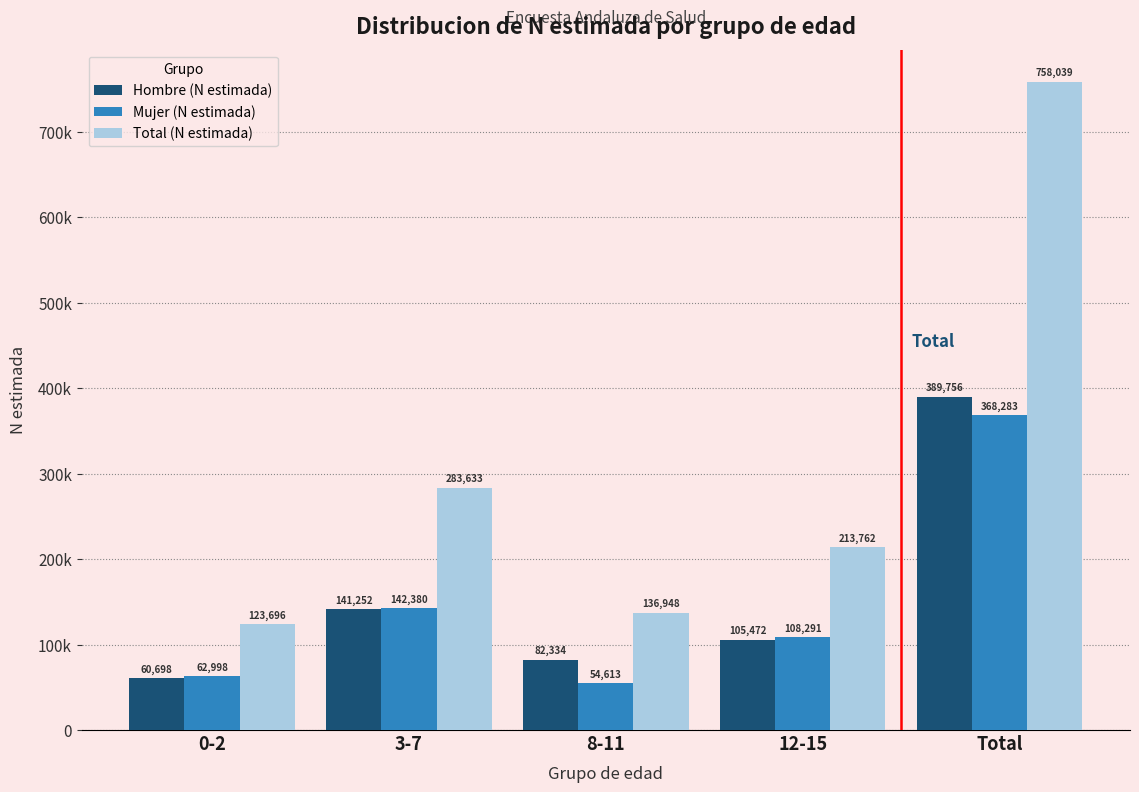

What are all the series names shown in the legend?

Hombre (N estimada), Mujer (N estimada), Total (N estimada)